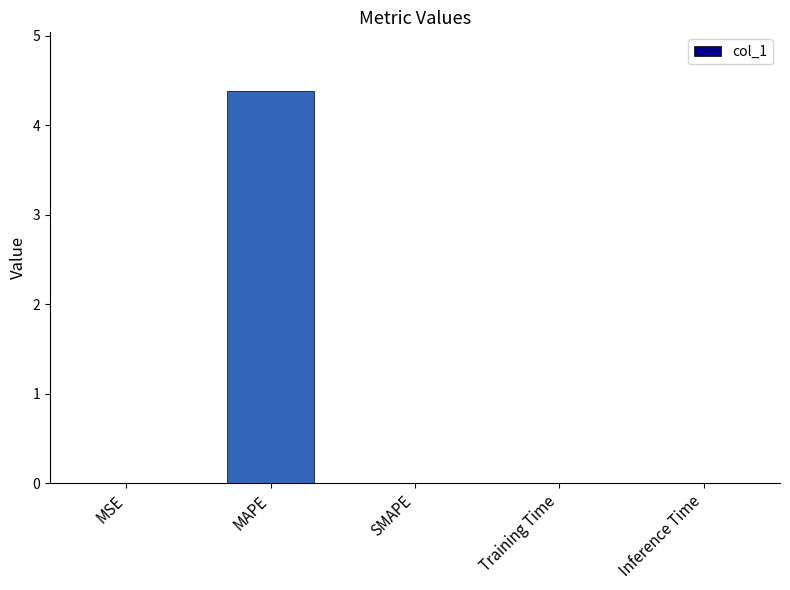

The chart shows a value of 0.0 at Inference Time. True or false?

True